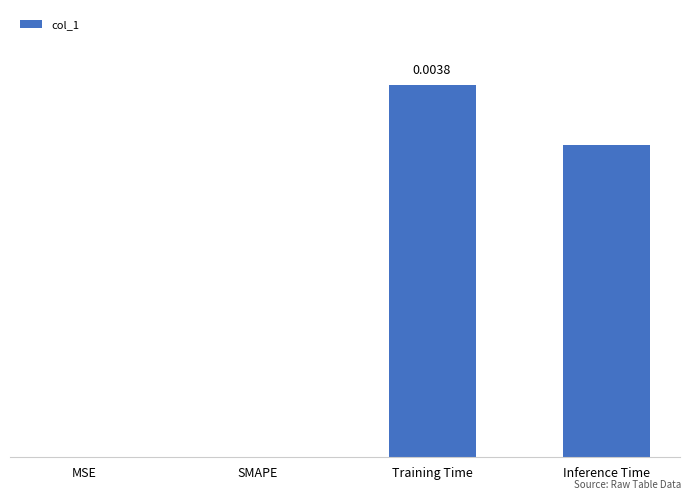

How many positive values are there?

2